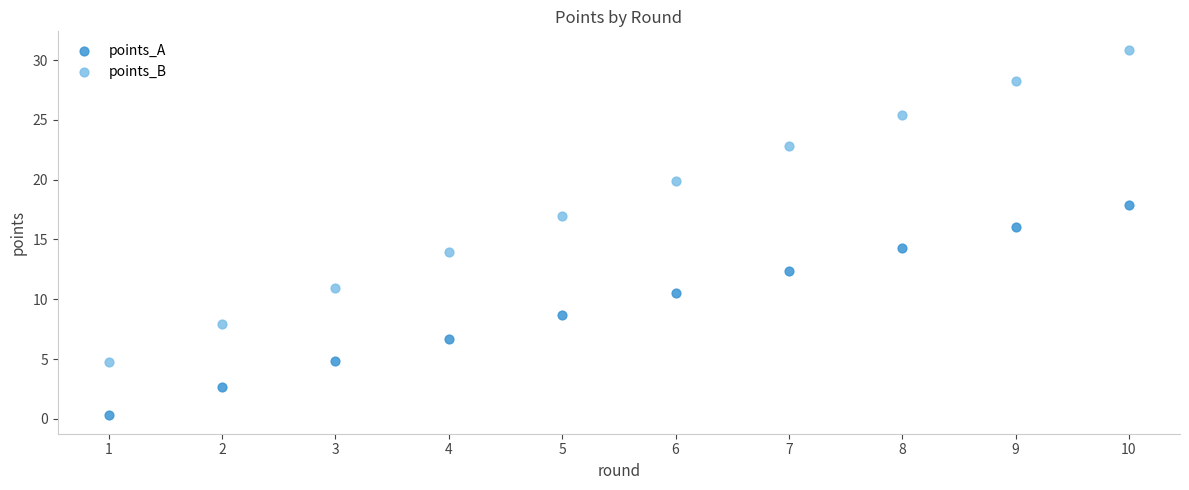

What is the X range (max minus min) for the scatter plot?

9.0